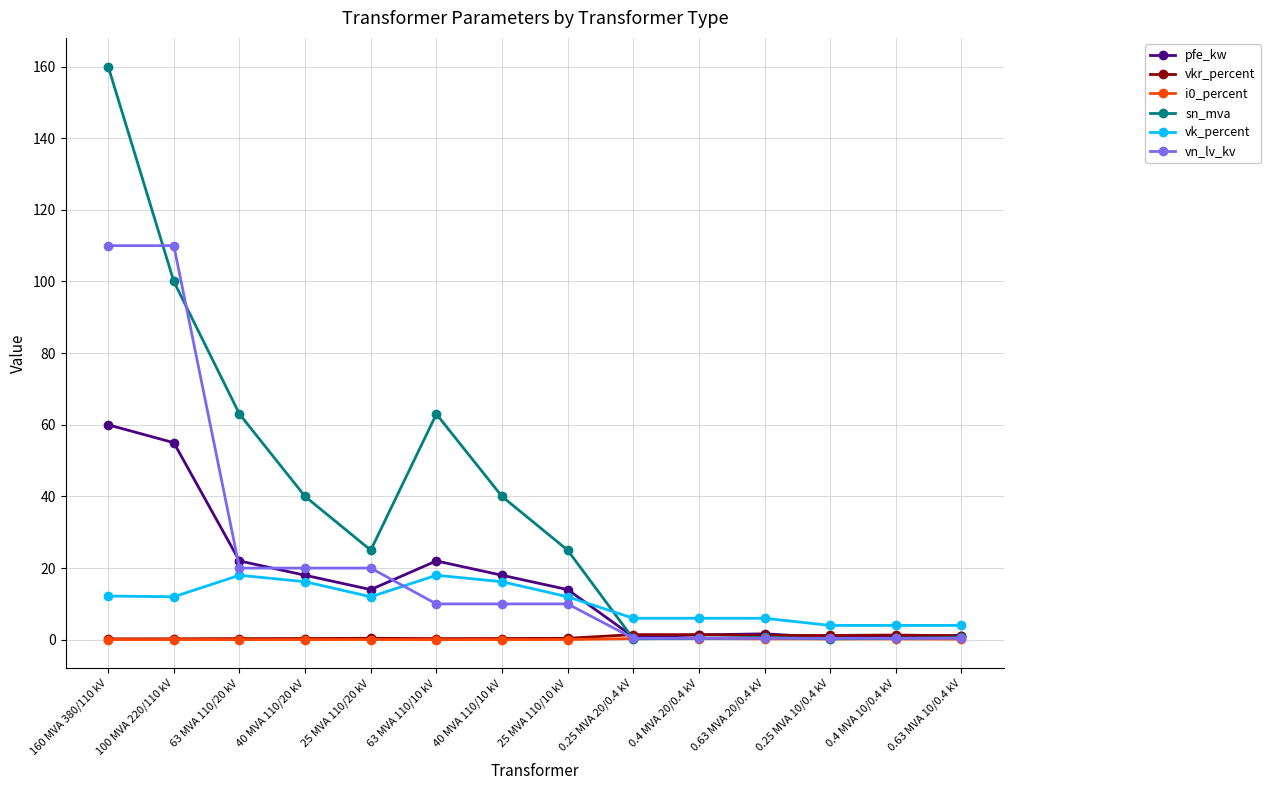

What is the average value of the pfe_kw series?

16.4